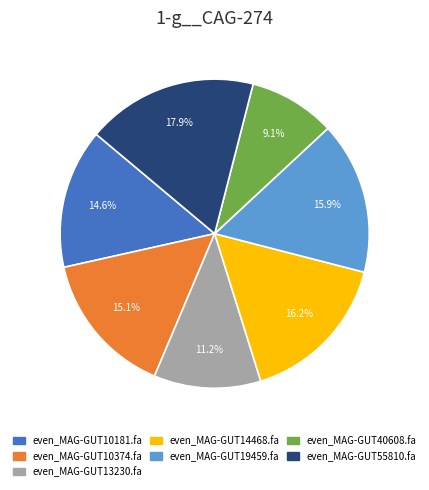

How many segments does this pie chart have?

7